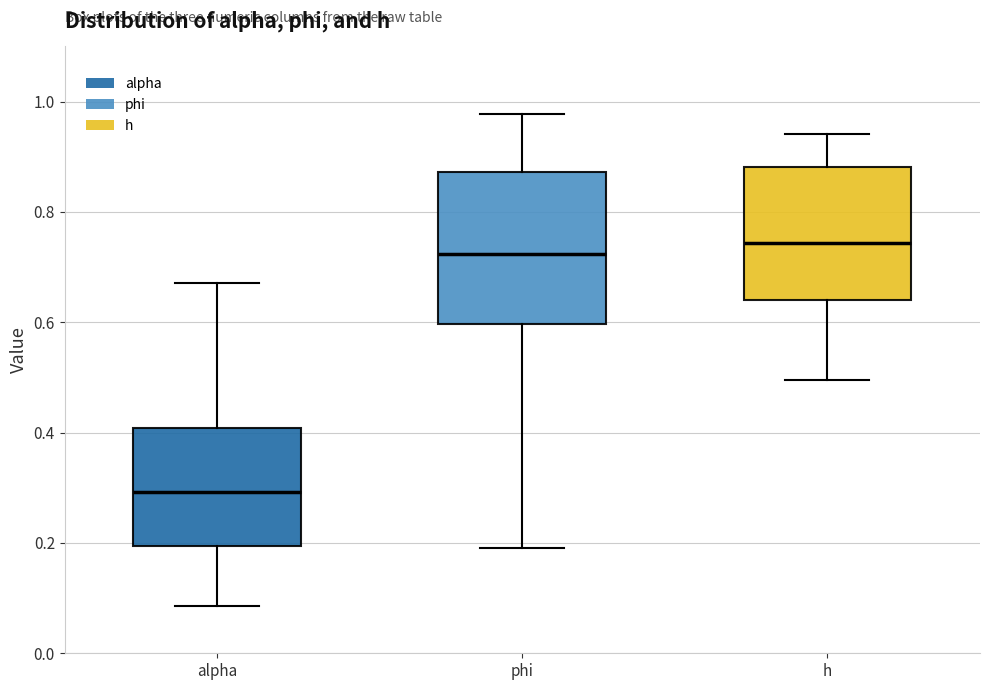

Reading left to right, transcribe this box plot: for each box, give where its median line is, the range the box spans, and where its two whiskers end, as read against the y-axis. The values are not printed on the chart, so give them approximately, as read against the axis.

alpha: median 0.30, box 0.20 to 0.40, whiskers 0.08 to 0.68
phi: median 0.72, box 0.60 to 0.88, whiskers 0.20 to 0.98
h: median 0.74, box 0.64 to 0.88, whiskers 0.50 to 0.94